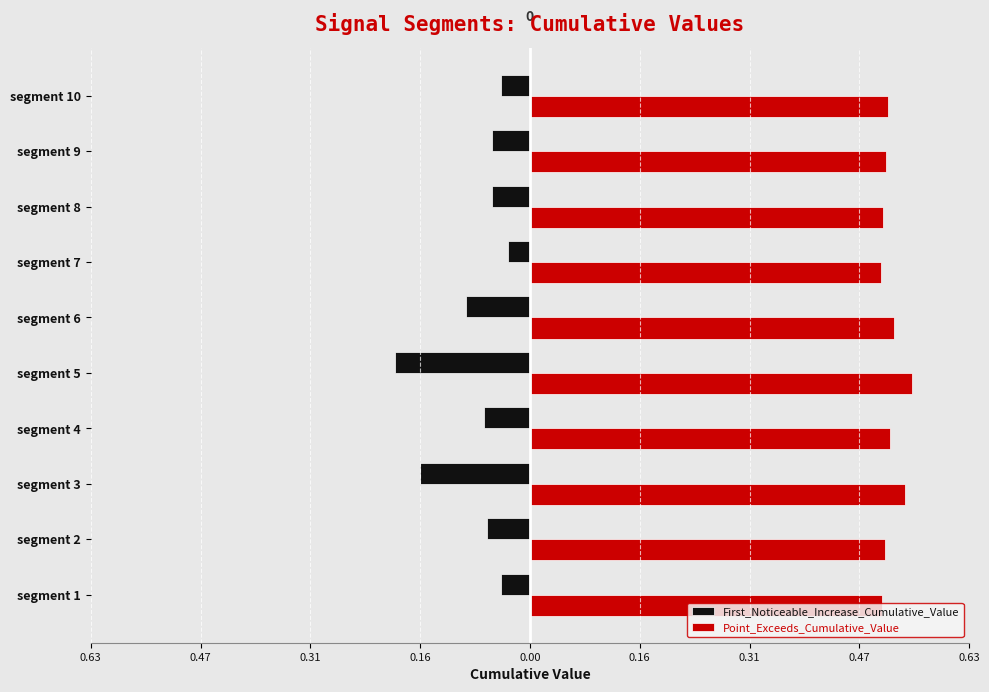

What are all the series names shown in the legend?

First_Noticeable_Increase_Cumulative_Value, Point_Exceeds_Cumulative_Value